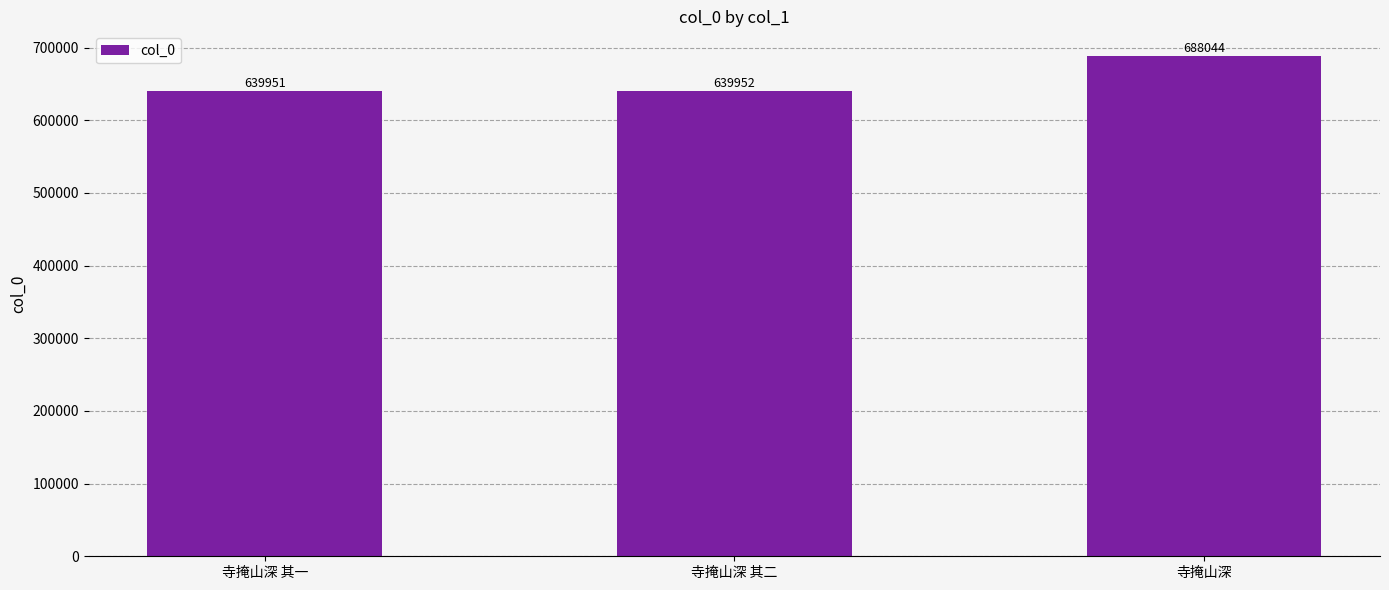

What is the smallest value displayed?

639951